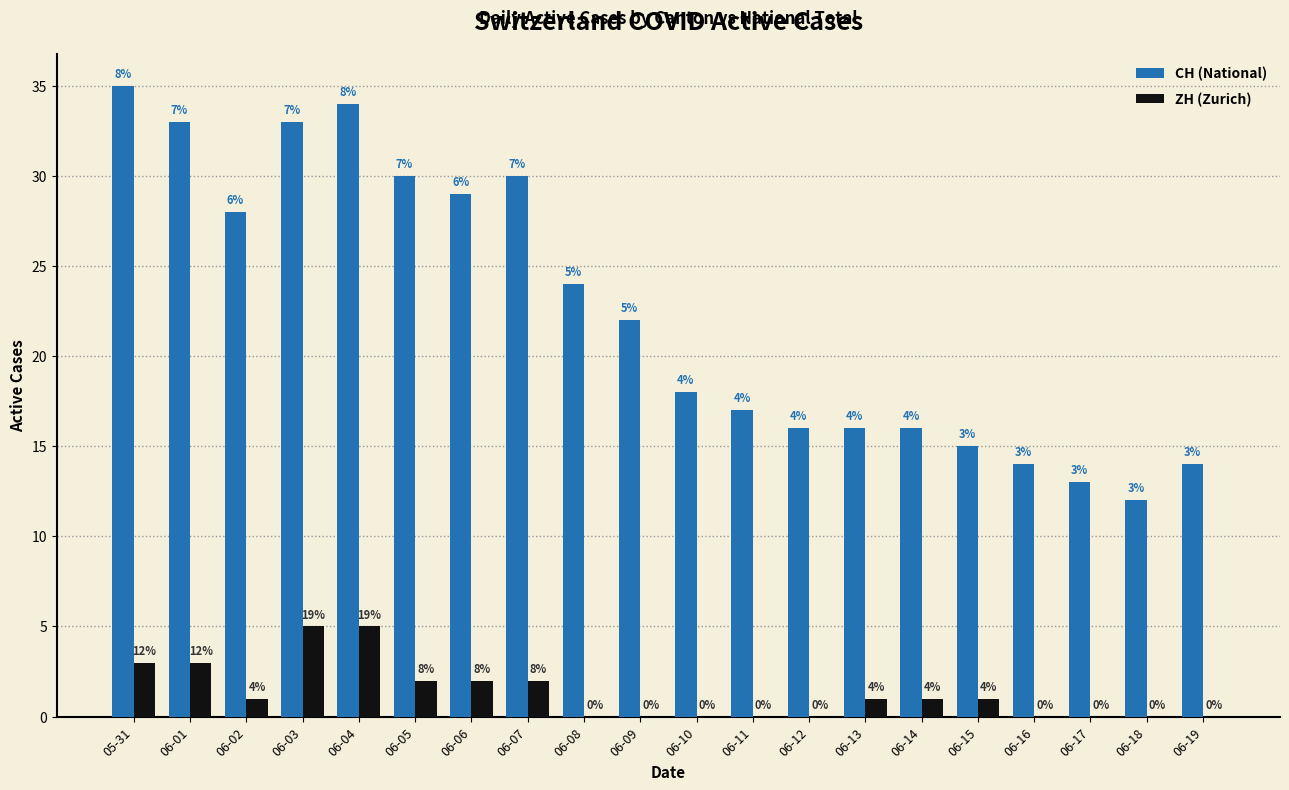

At which label is ZH (Zurich) closest to 2?

06-05